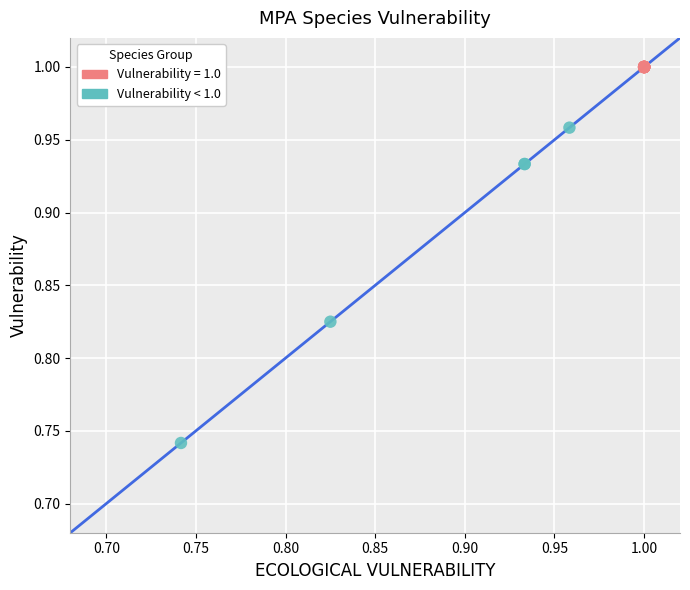

Which series contains the highest Y value?

Vulnerability = 1.0